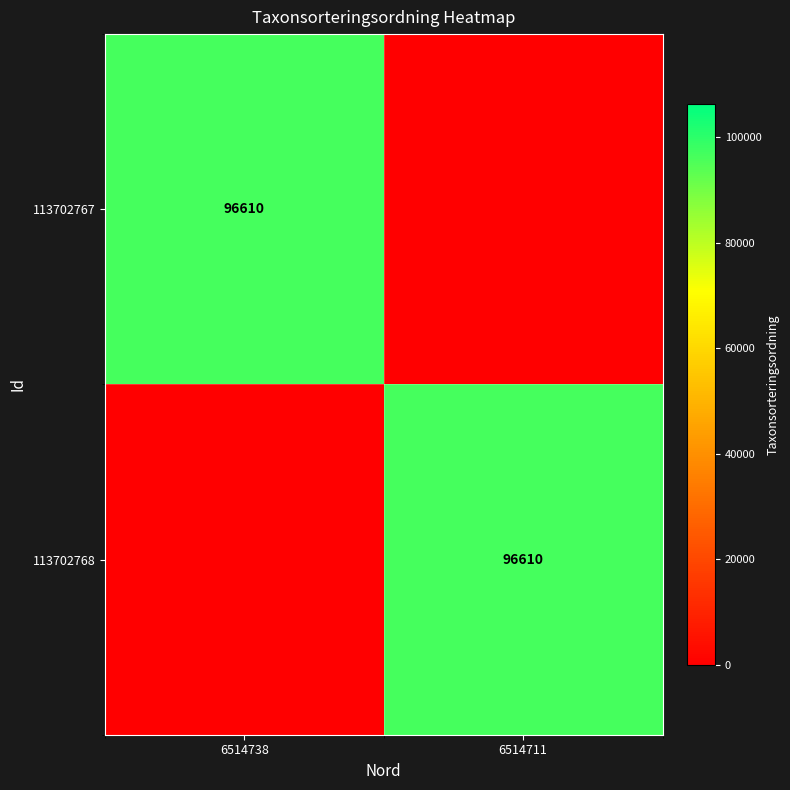

What is the maximum value shown in the chart?

96610